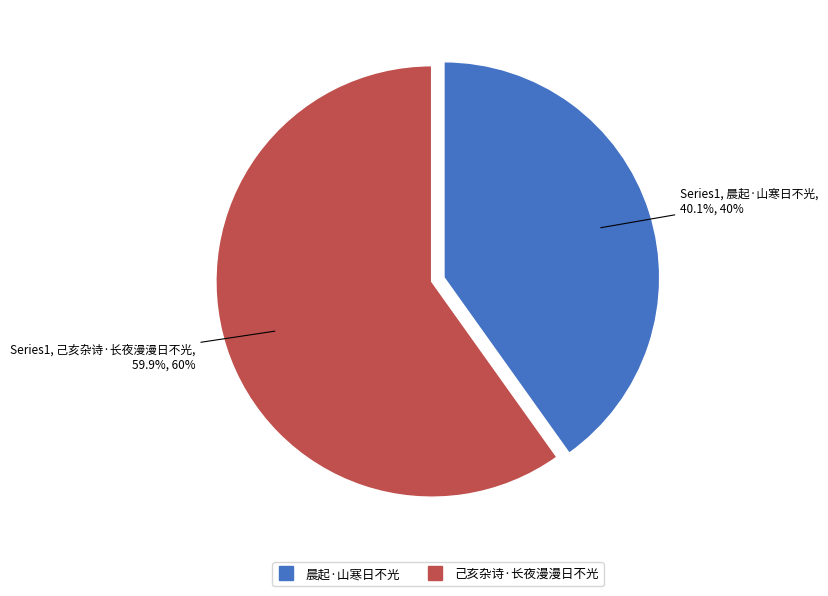

Is it true that 晨起·山寒日不光 is 25% of the pie?

False